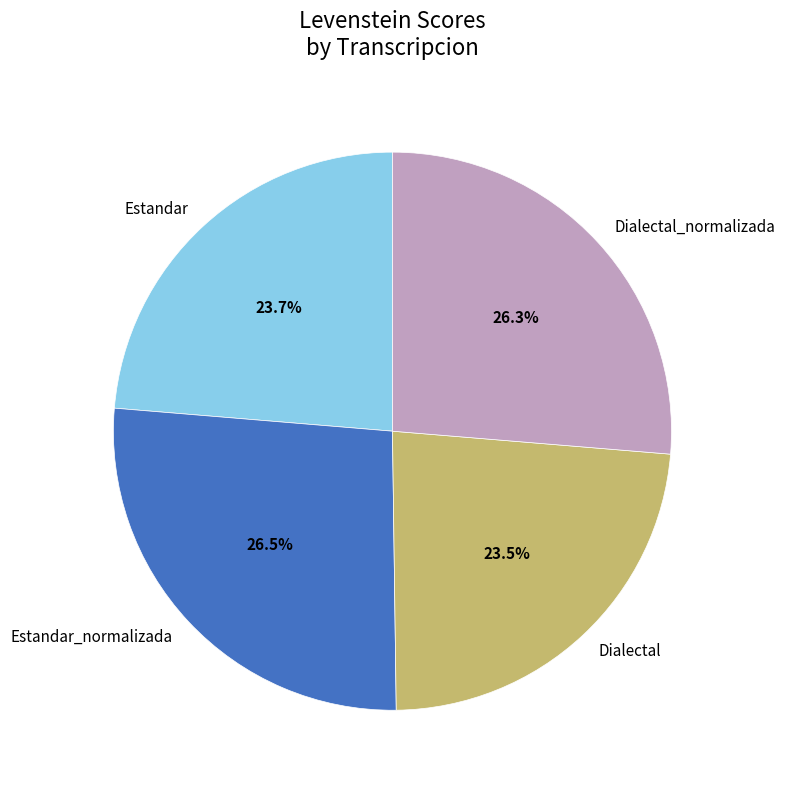

To the nearest percent, what is the average slice percentage?

25%